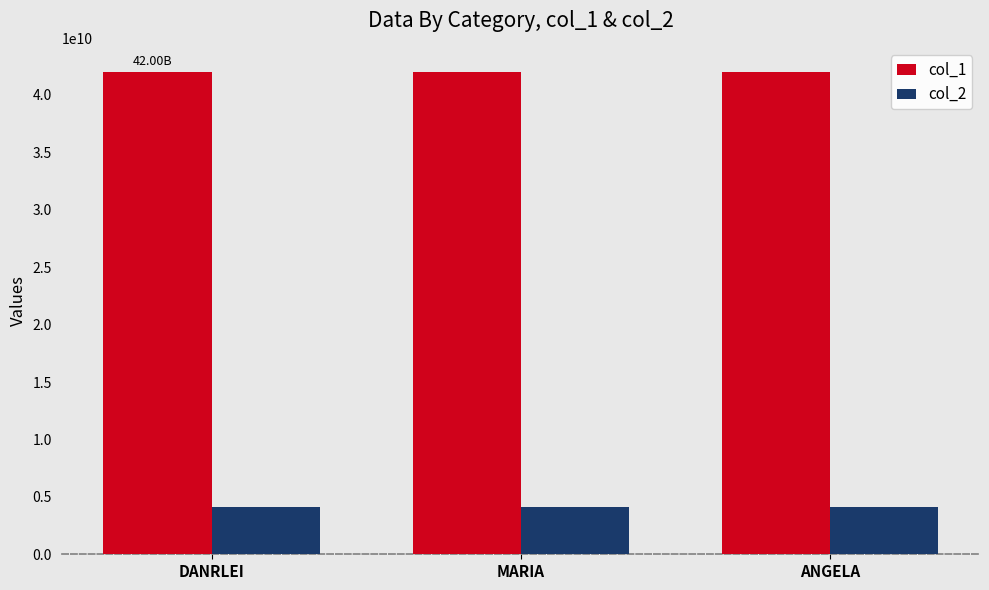

What is the difference between the highest and lowest values at DANRLEI?

37866666666